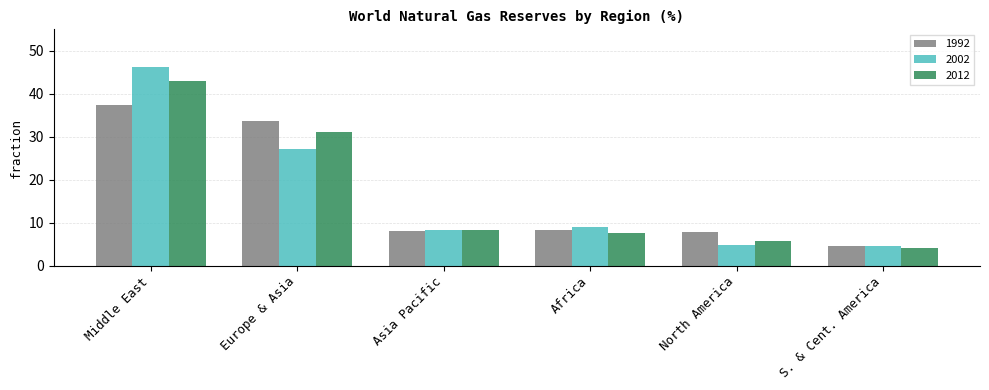

At which category is the sum across all series the highest?

Middle East